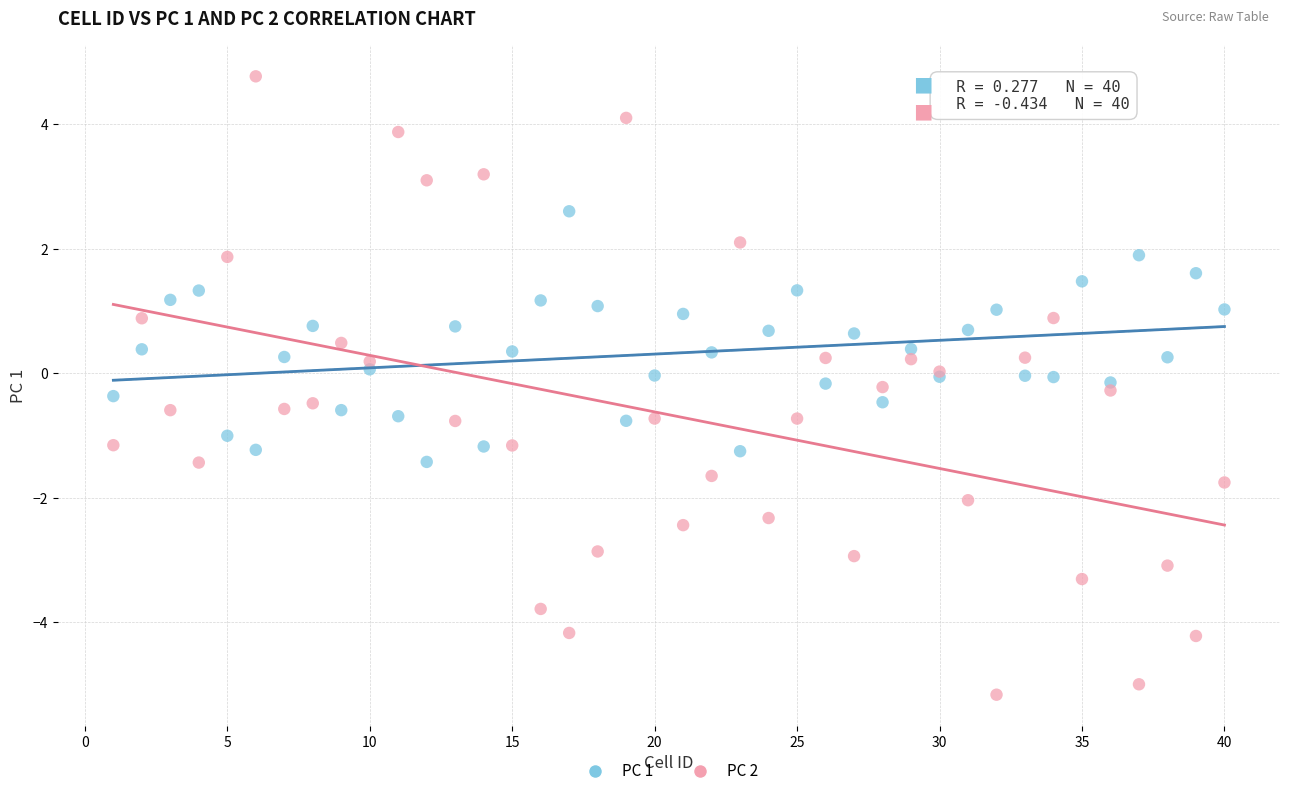

Which series reaches the maximum Y coordinate?

PC 2